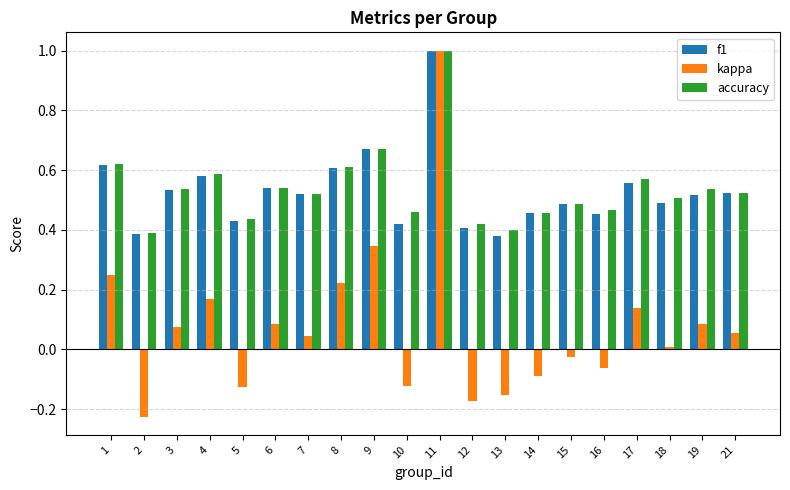

At which category is the sum across all series the highest?

11